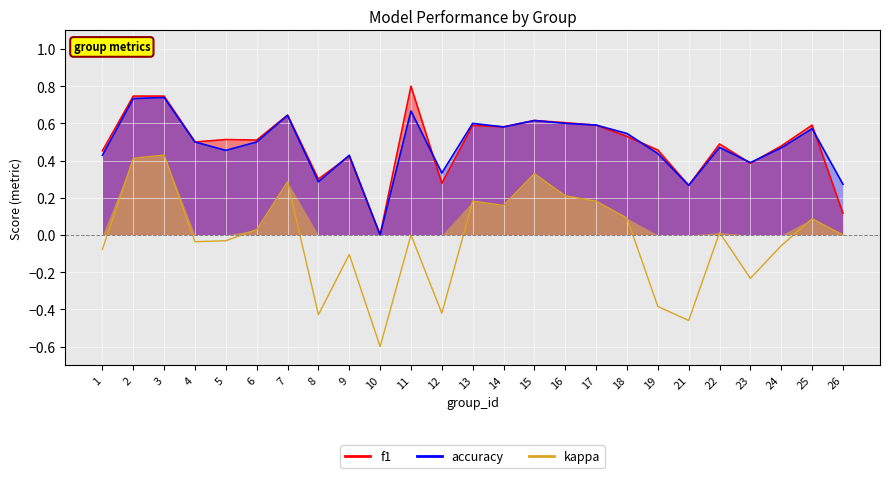

True or false: f1 has a value of -0.5 at 10.

False